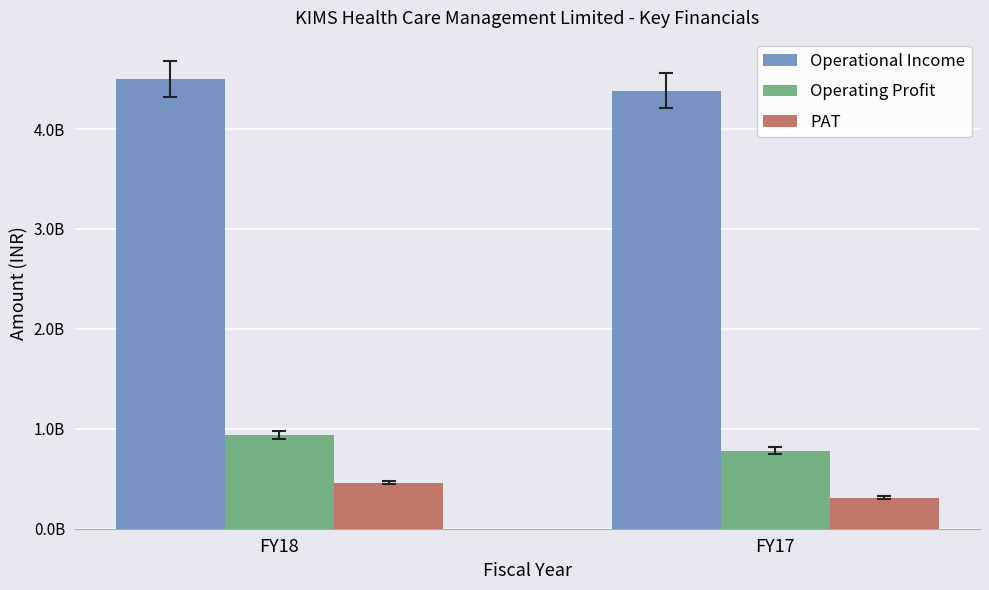

Are the bars horizontal?

No